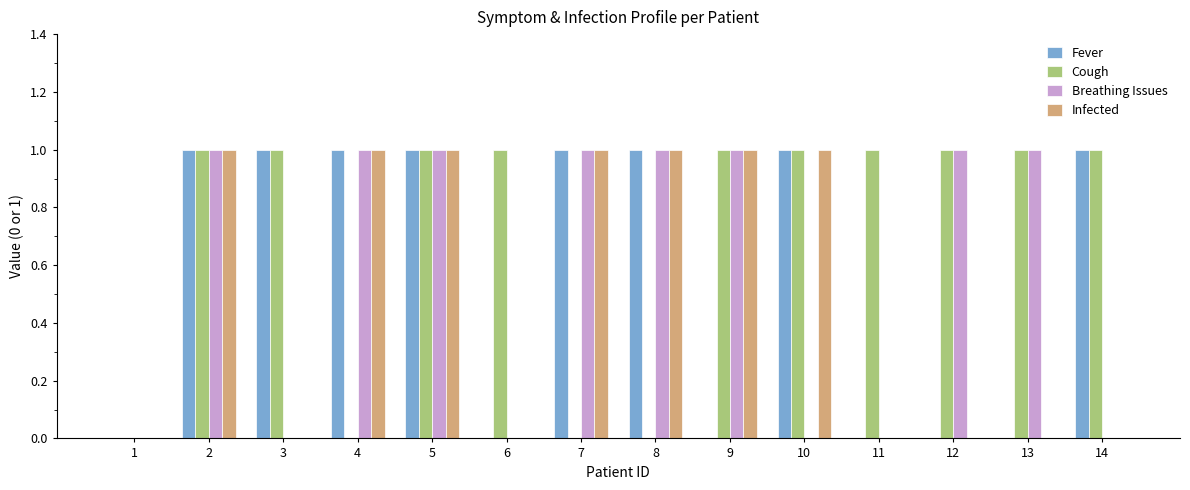

The Breathing Issues series shows 1 at 13. True or false?

True